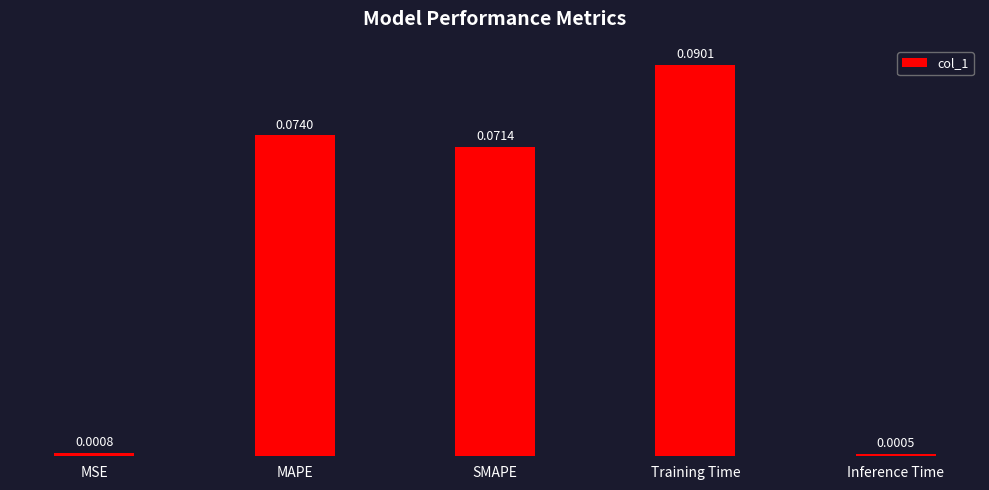

What is the label of the 5th bar from the right?

MSE